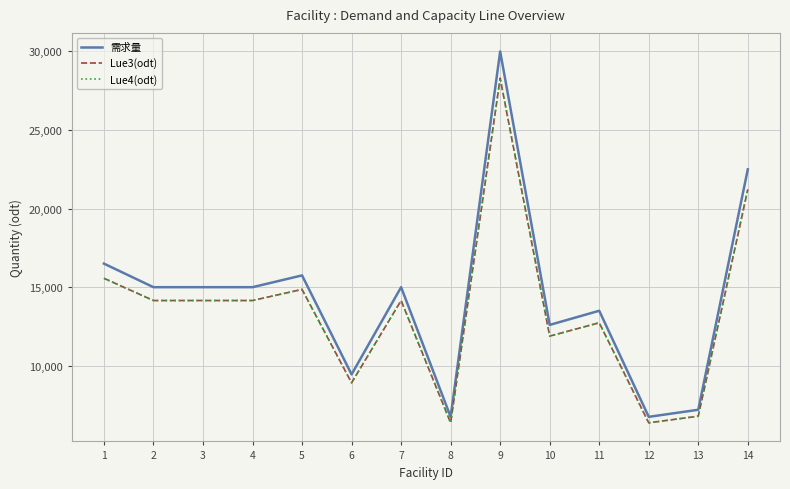

Reading right to left, what are all the values shown in this chart?

需求量: 14=22500.0	13=7200.0	12=6750.0	11=13500.0	10=12600.0	9=30000.0	8=6750.0	7=15000.0	6=9450.0	5=15750.0	4=15000.0	3=15000.0	2=15000.0	1=16500.0
Lue3(odt): 14=21226.4	13=6792.5	12=6367.9	11=12735.8	10=11886.8	9=28301.9	8=6367.9	7=14150.9	6=8915.1	5=14858.5	4=14150.9	3=14150.9	2=14150.9	1=15566.0
Lue4(odt): 14=21226.4	13=6792.5	12=6367.9	11=12735.8	10=11886.8	9=28301.9	8=6367.9	7=14150.9	6=8915.1	5=14858.5	4=14150.9	3=14150.9	2=14150.9	1=15566.0